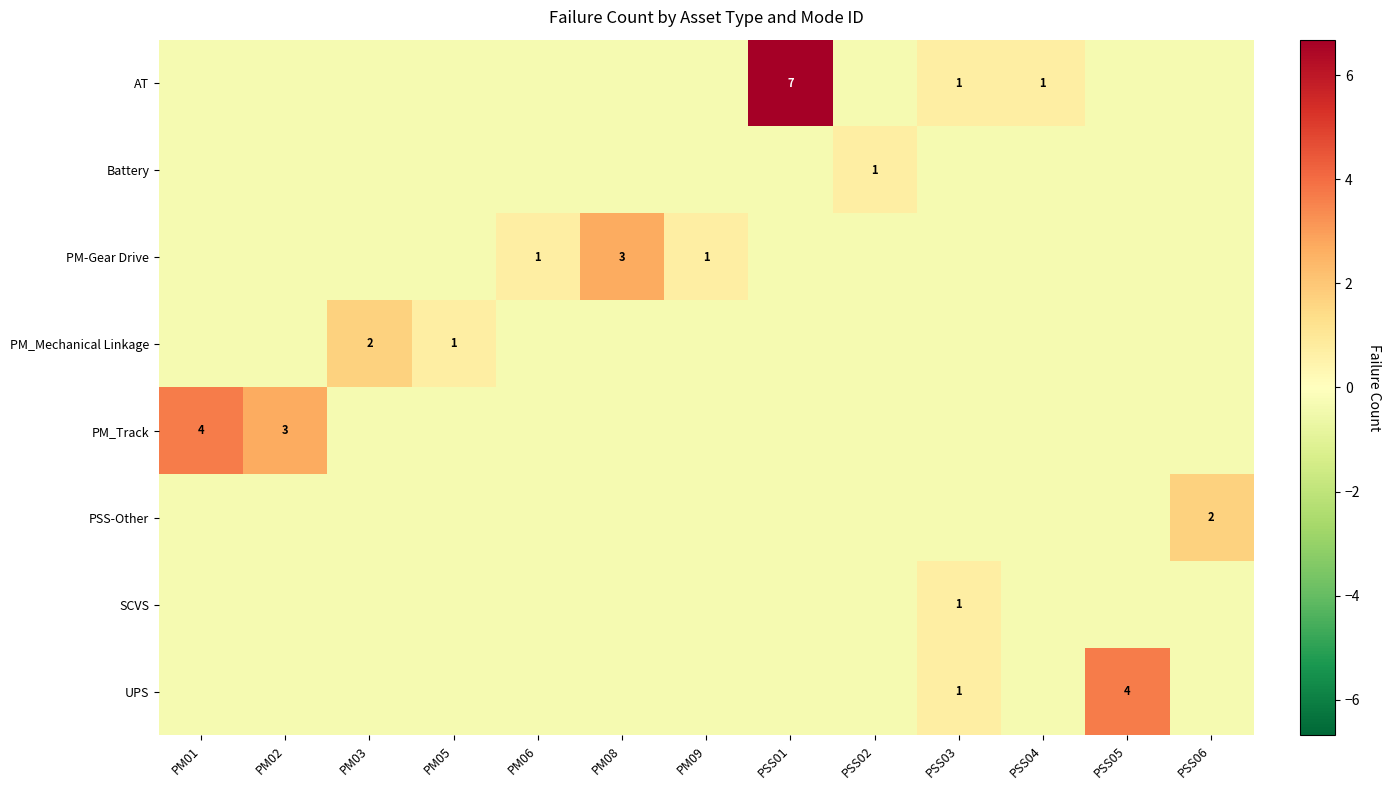

How many data points does each series have?

13